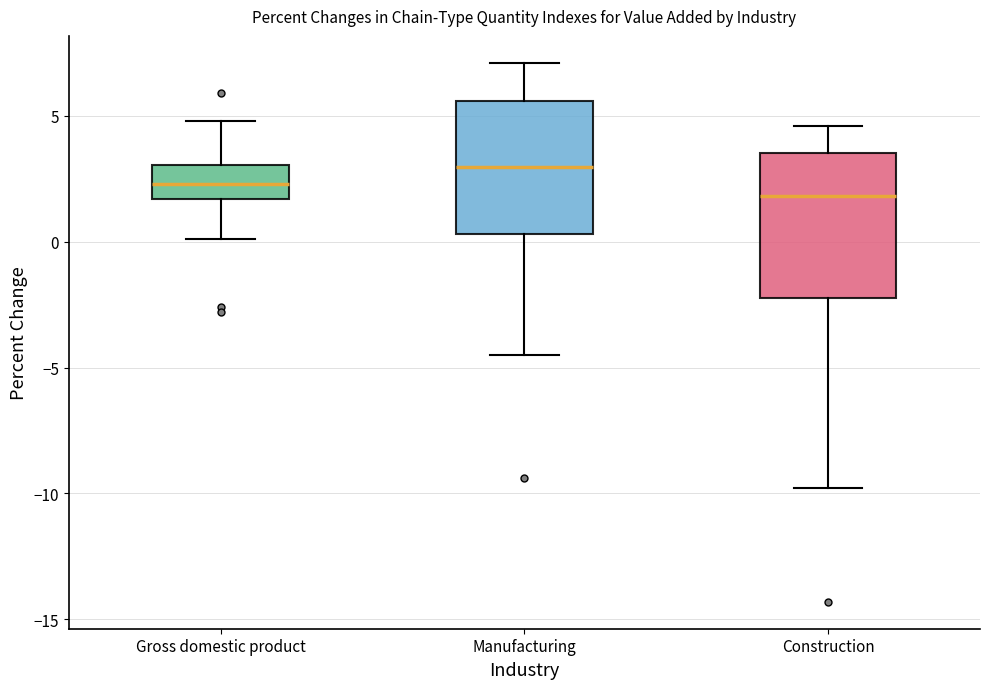

Reading left to right, transcribe this box plot: for each box, give where its median line is, the range the box spans, and where its two whiskers end, as read against the y-axis. The values are not printed on the chart, so give them approximately, as read against the axis.

Gross domestic product: median 2.5, box 1.5 to 3.0, whiskers 0.0 to 5.0
Manufacturing: median 3.0, box 0.5 to 5.5, whiskers -4.5 to 7.0
Construction: median 2.0, box -2.0 to 3.5, whiskers -10.0 to 4.5